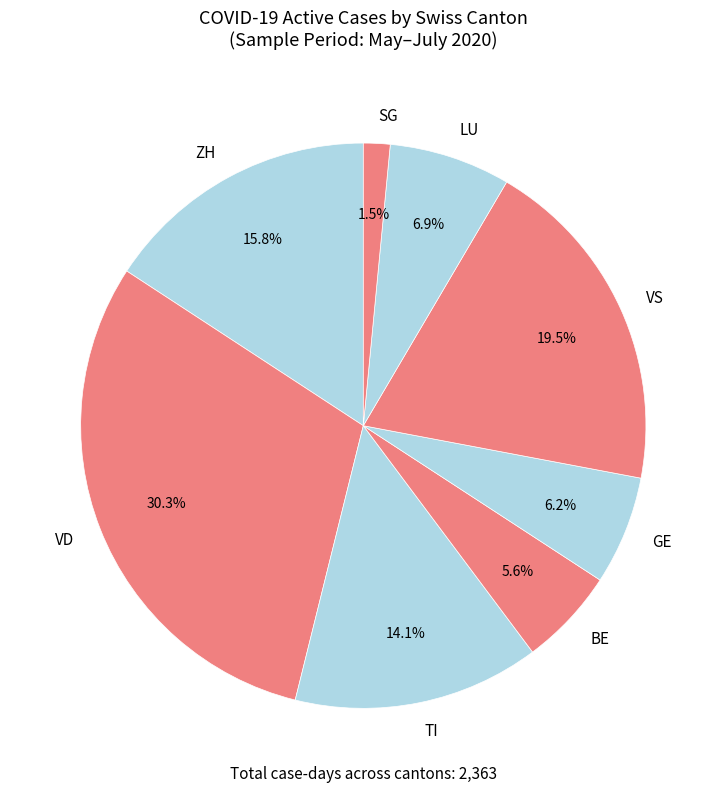

What percentage do SG and TI together represent?

15.6%